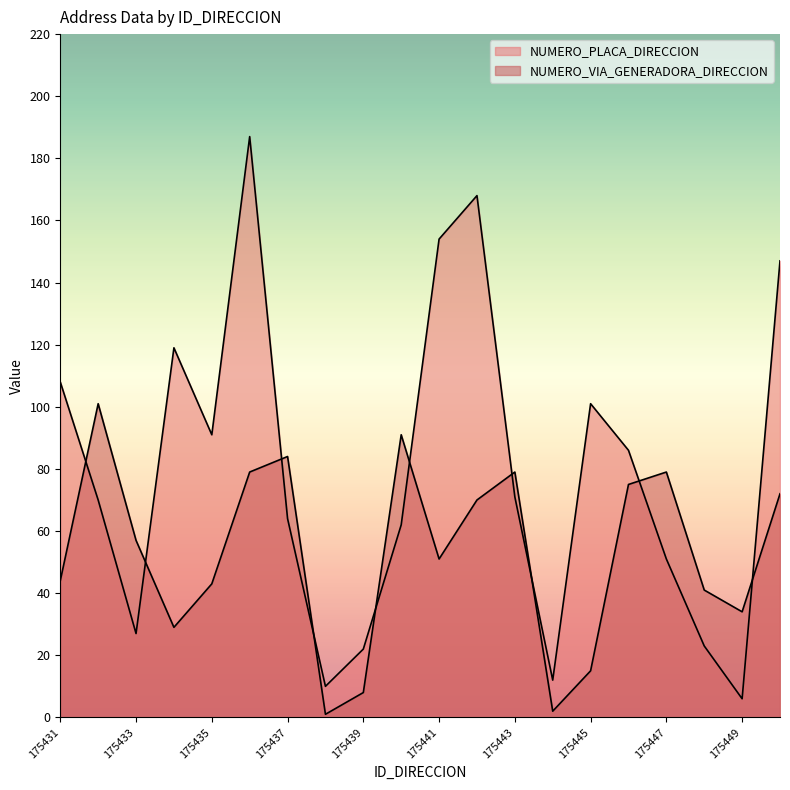

Which category has the lowest value in the NUMERO_PLACA_DIRECCION series?

175449